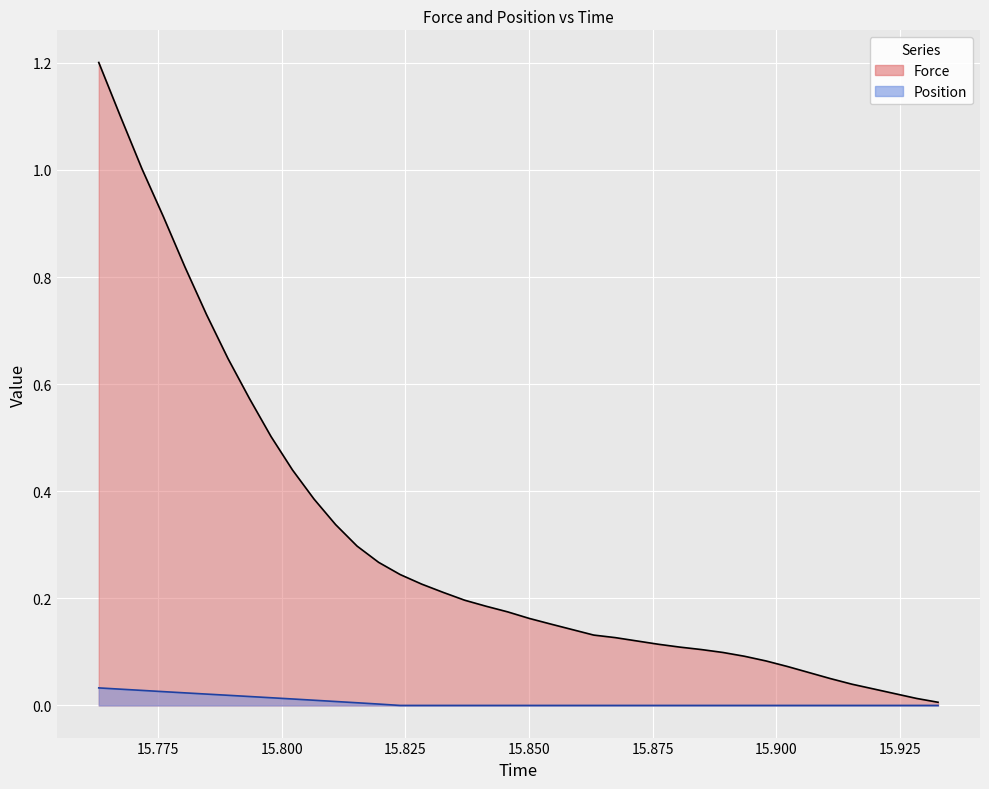

True or false: Position and Force intersect in this chart.

False